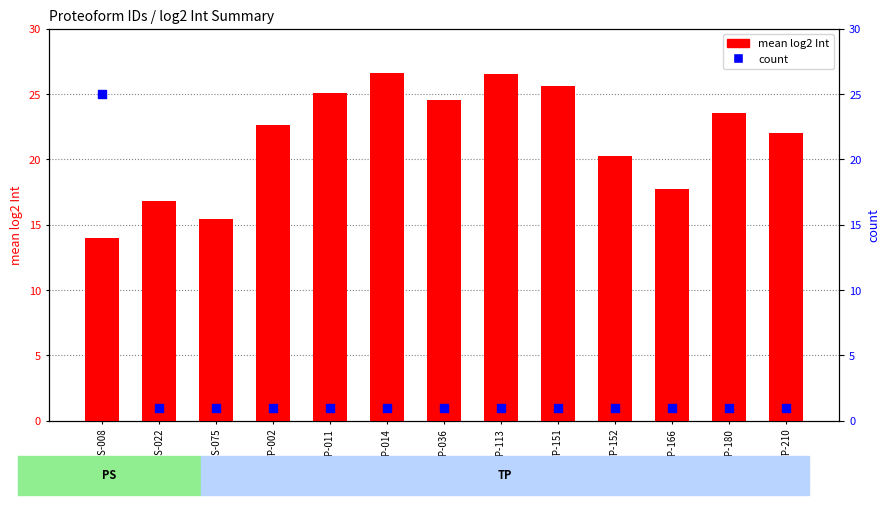

Which series contains the highest Y value?

mean log2 Int